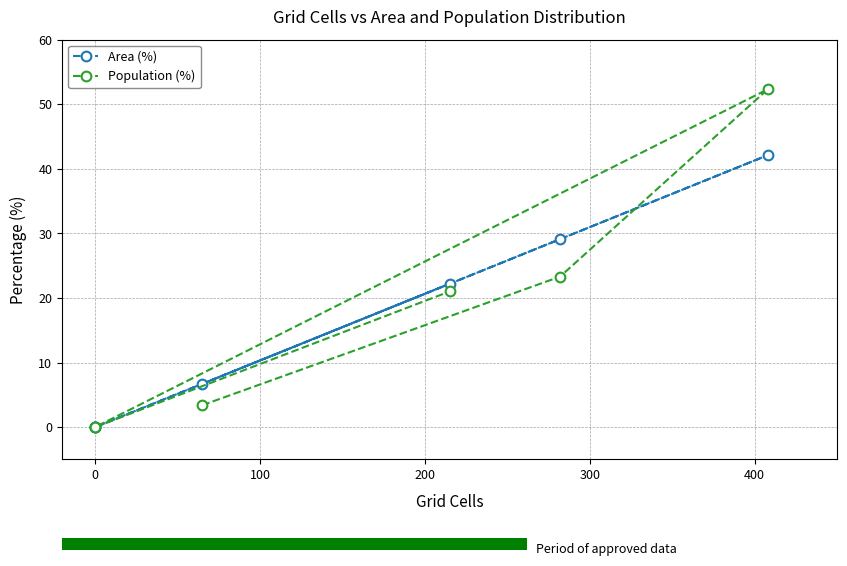

Which series changed the most between 0 and 200?

Area (%)